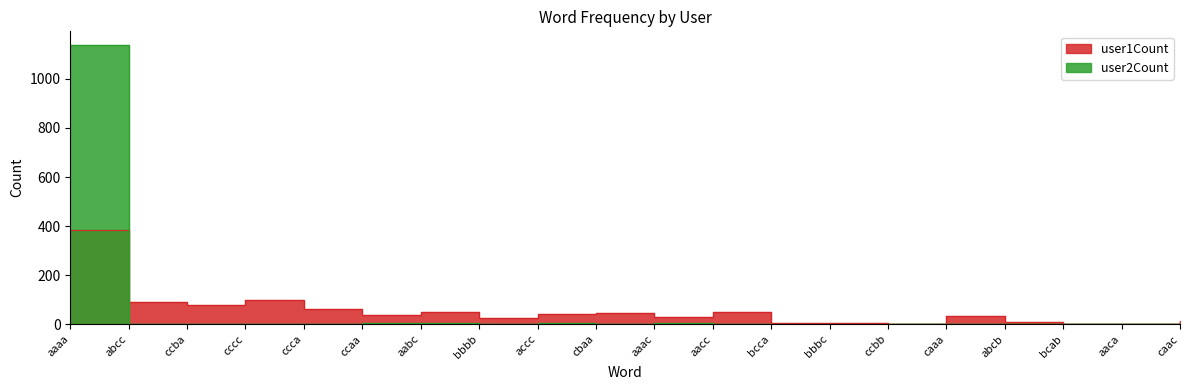

Between cccc and cbaa, which is larger?

cccc